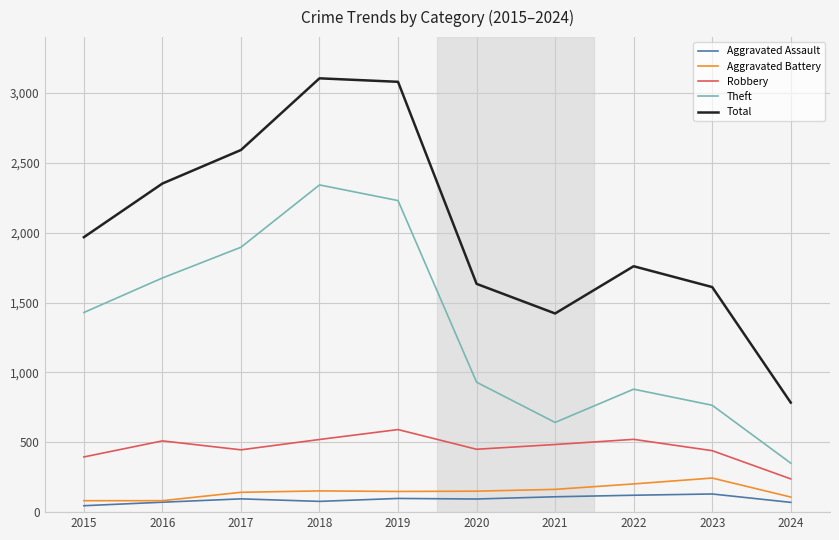

What are all the series names shown in the legend?

Aggravated Assault, Aggravated Battery, Robbery, Theft, Total